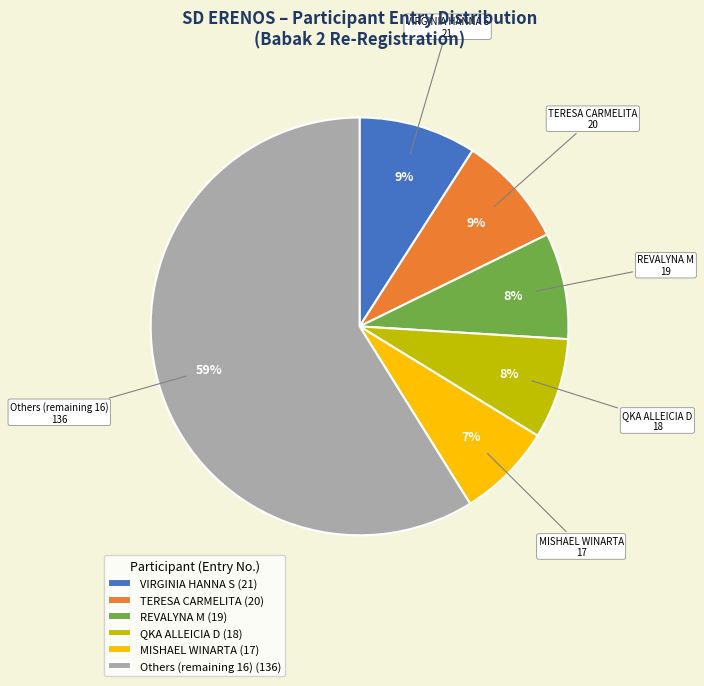

How many segments does this pie chart have?

6